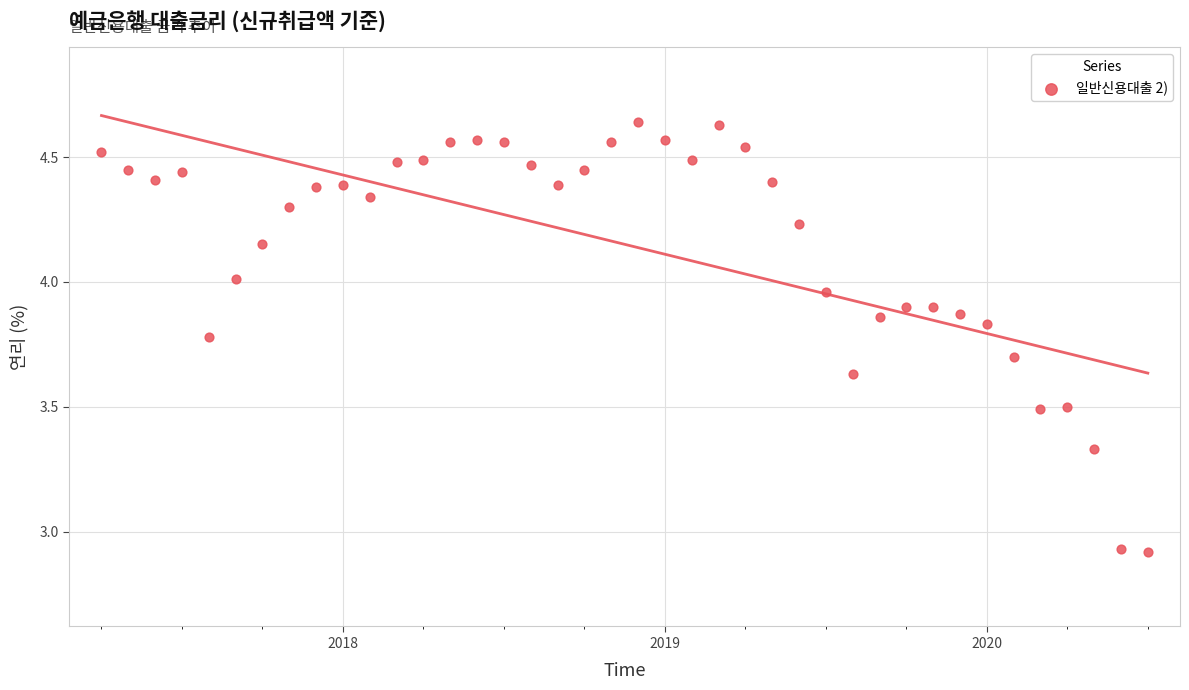

What is the range of X values (max minus min)?

3.2